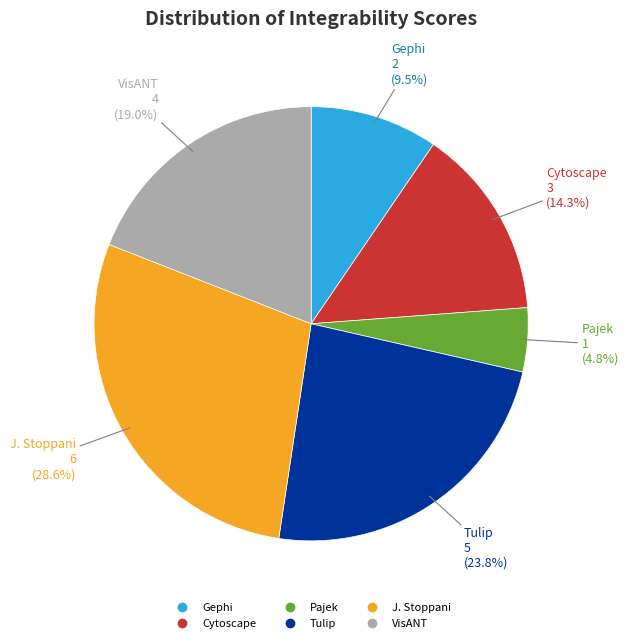

To the nearest percent, what is the average slice percentage?

17%